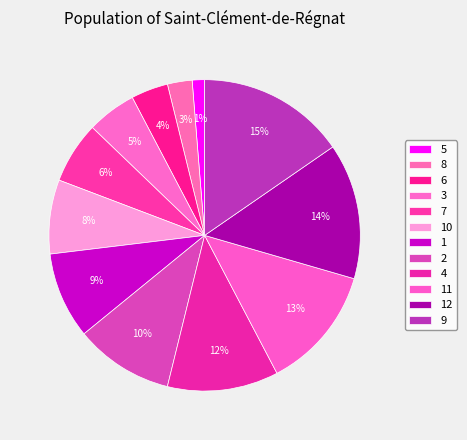

What percentage is NOT represented by 7?

93.6%